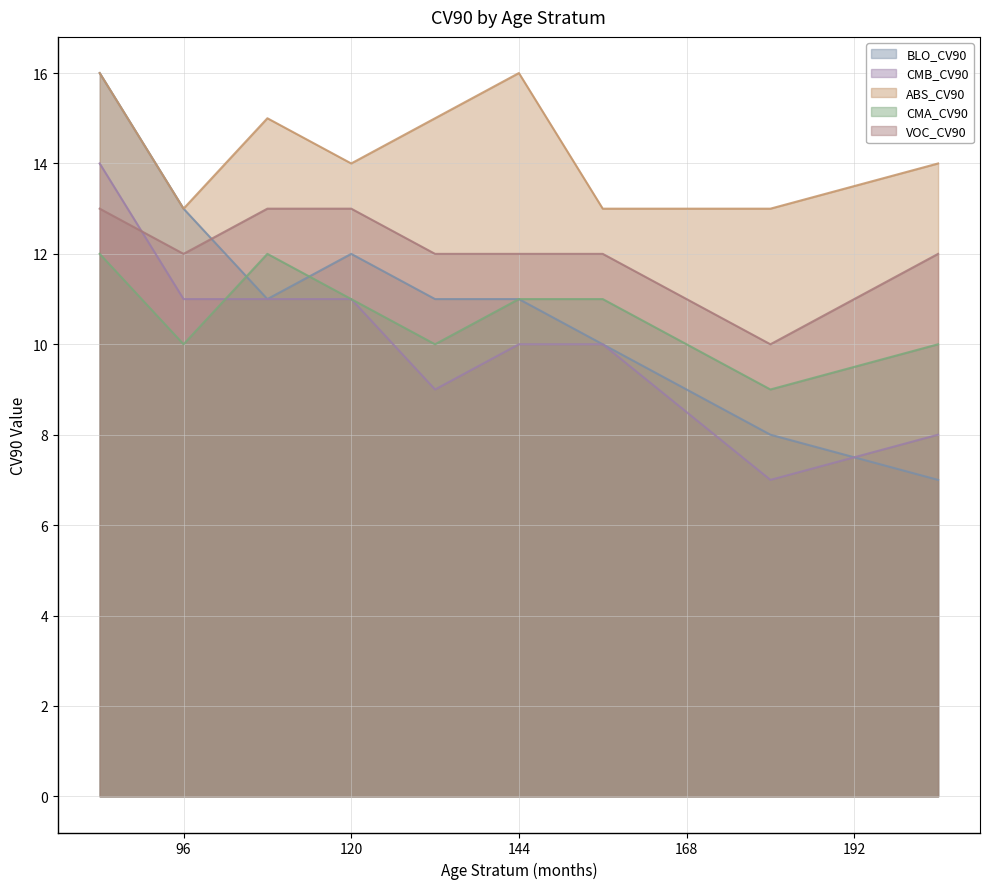

What is the value of the CMA_CV90 point at the 7th from the left?

11